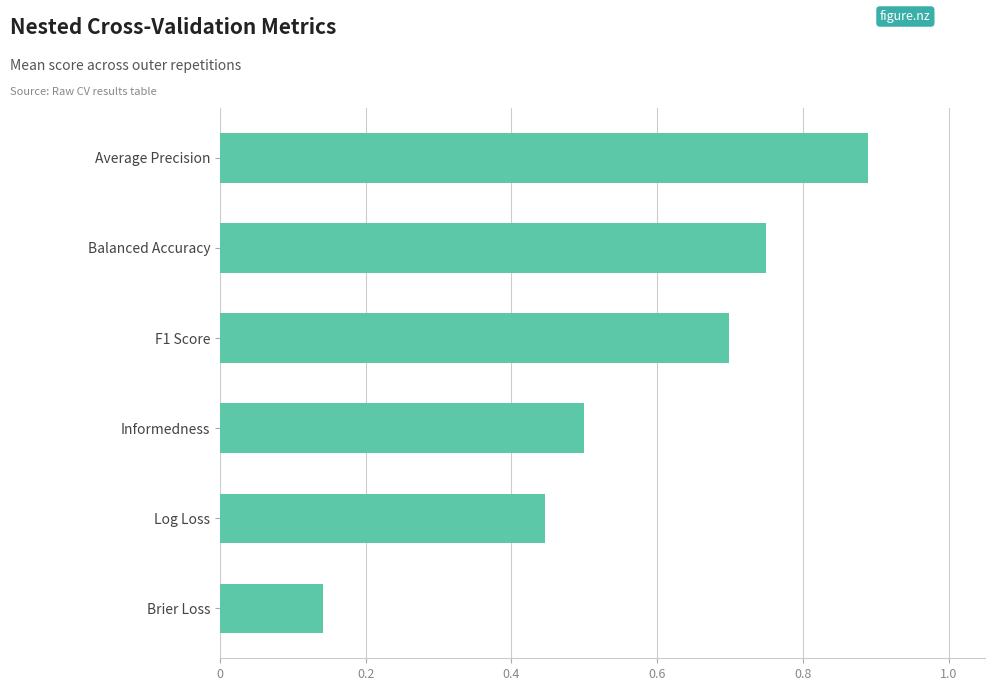

Are the bars horizontal?

Yes